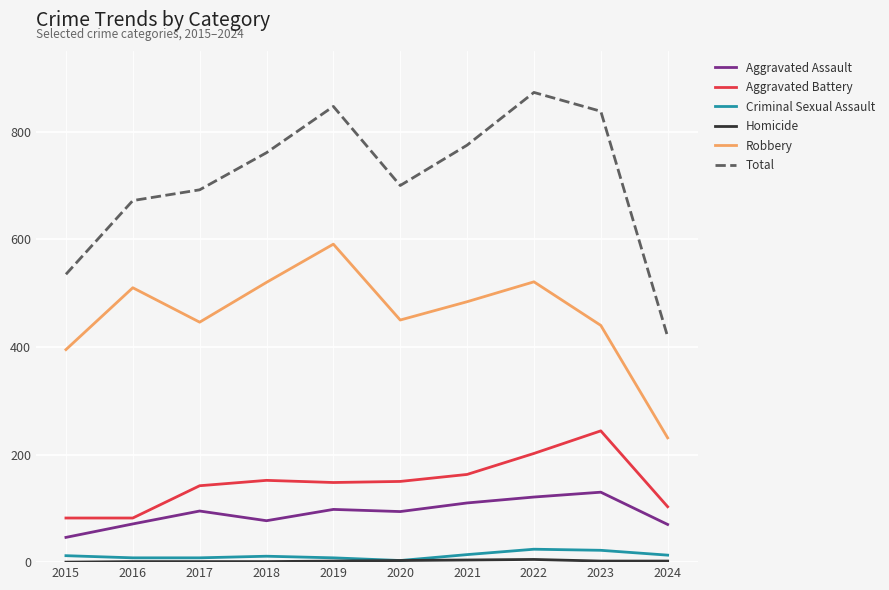

Is it true that Aggravated Battery equals 134 at 2016?

False